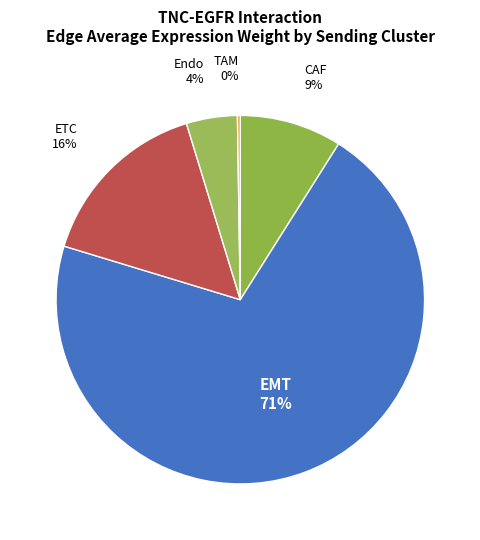

Is there any slice that represents more than half of the pie?

Yes